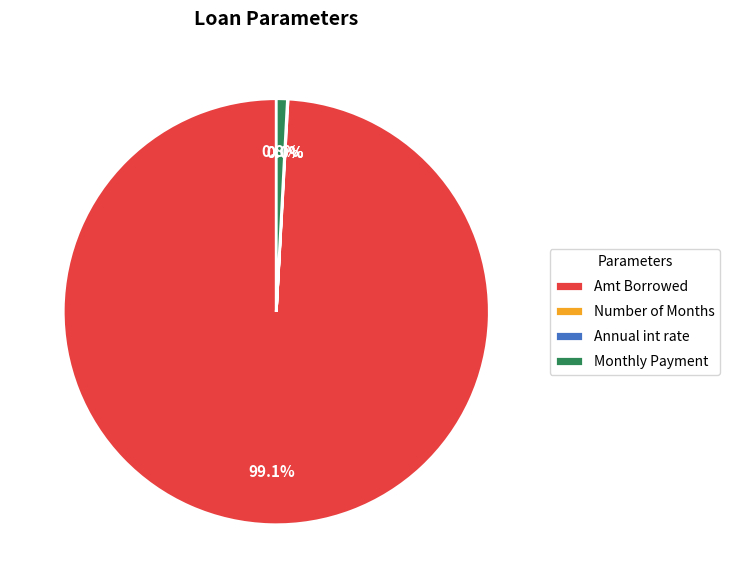

What is the majority slice?

Amt Borrowed